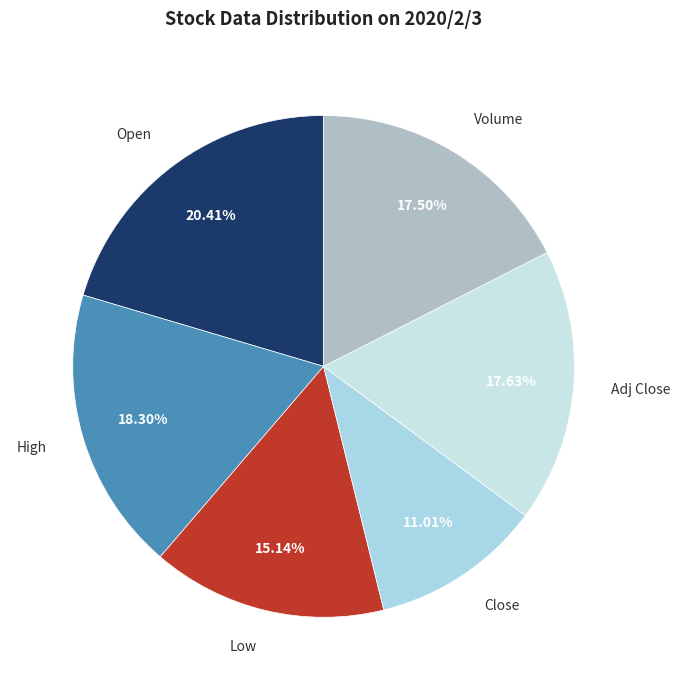

To the nearest percent, what is the average slice percentage?

17%